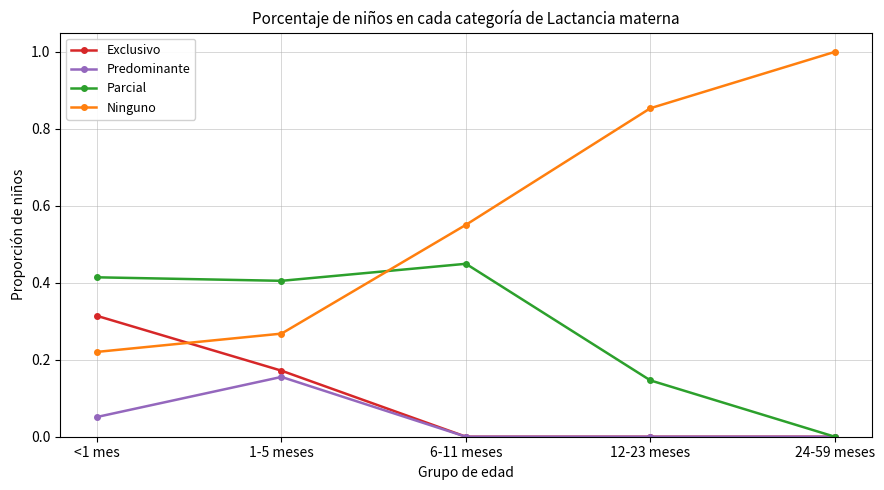

How many lines are shown in the chart?

4